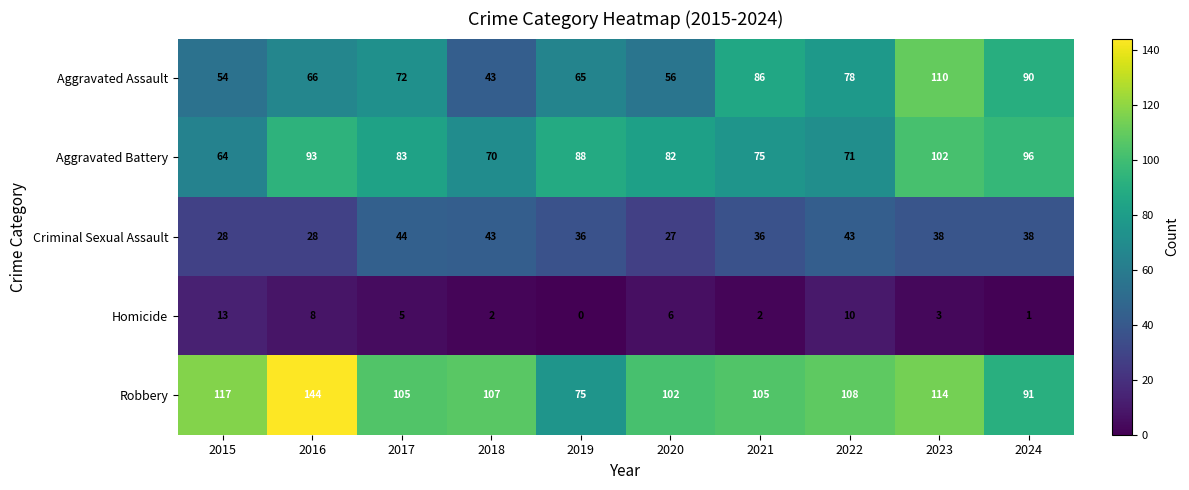

The value of Aggravated Battery at 2024 is 96. True or false?

True